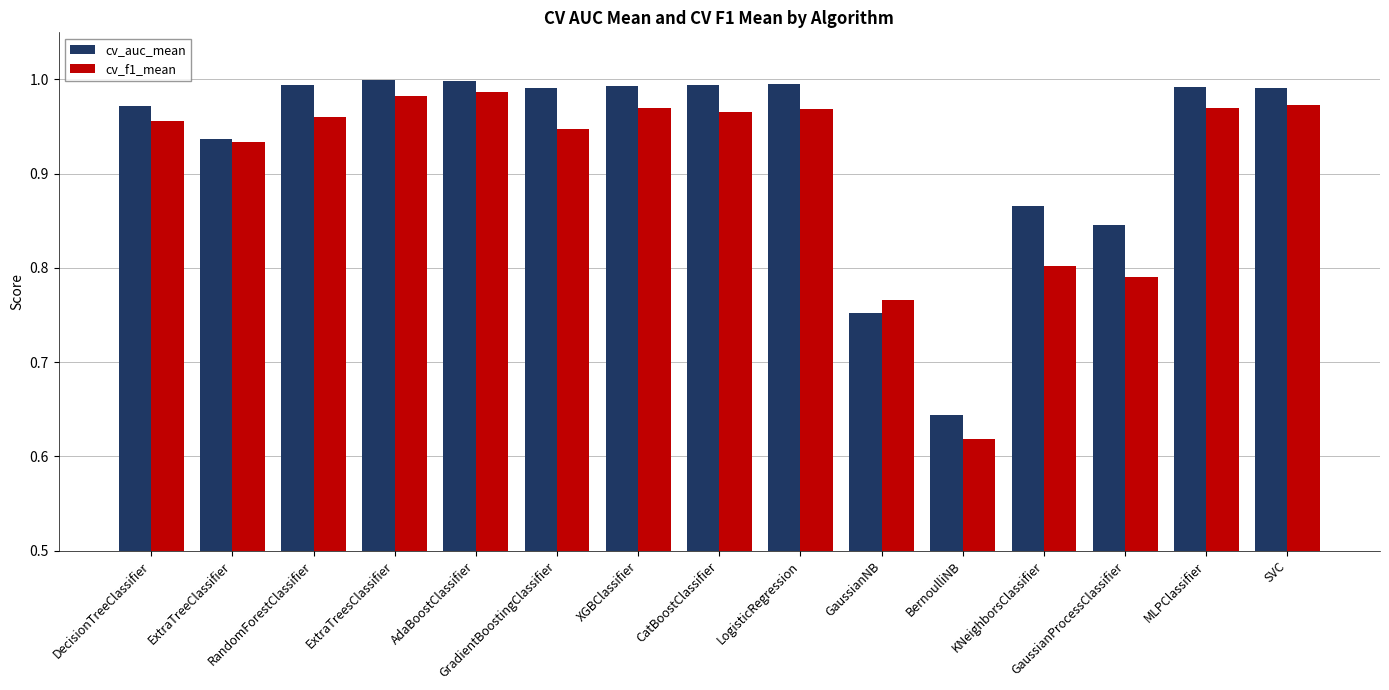

Which series has the largest total across all categories?

cv_auc_mean